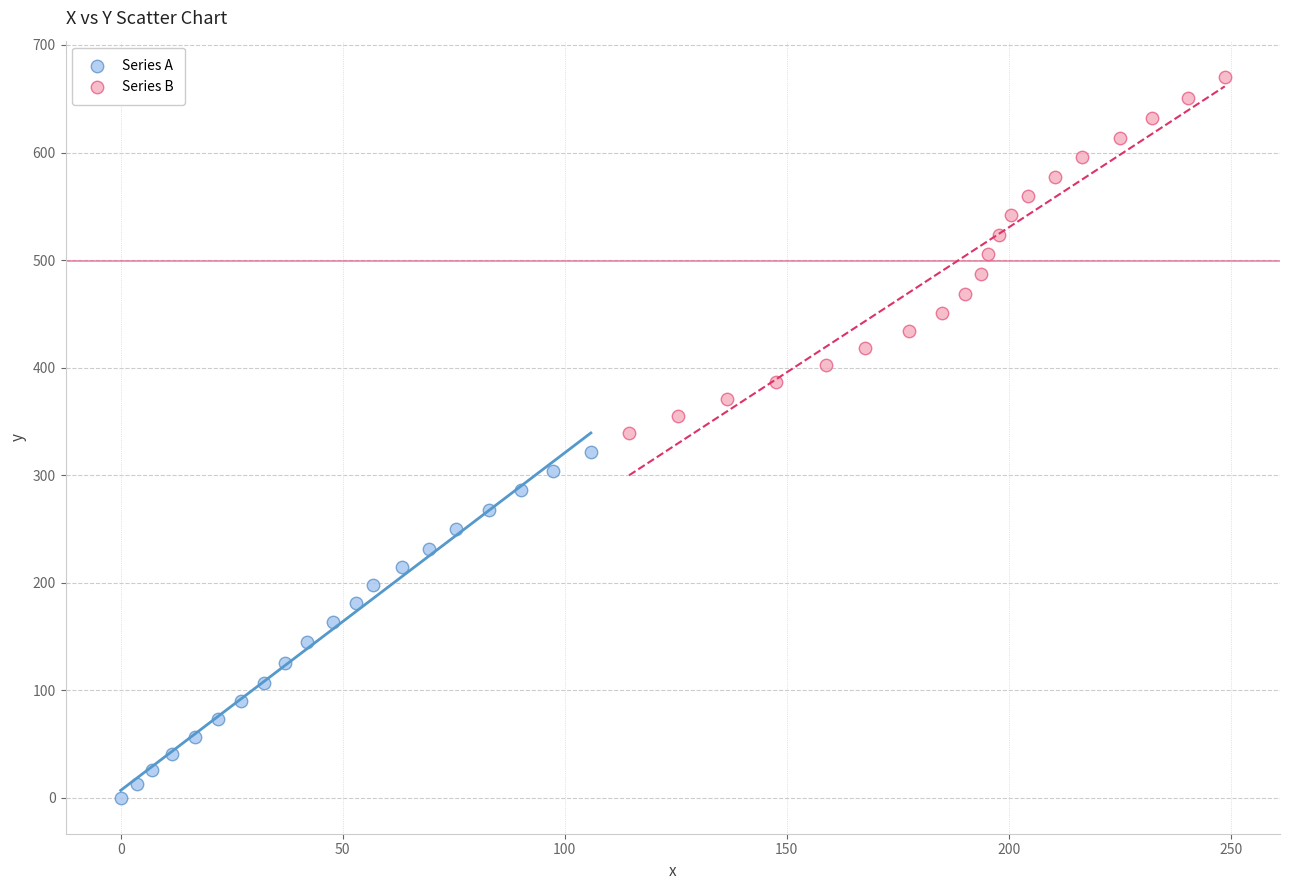

Which series has the largest Y range (max minus min)?

Series B